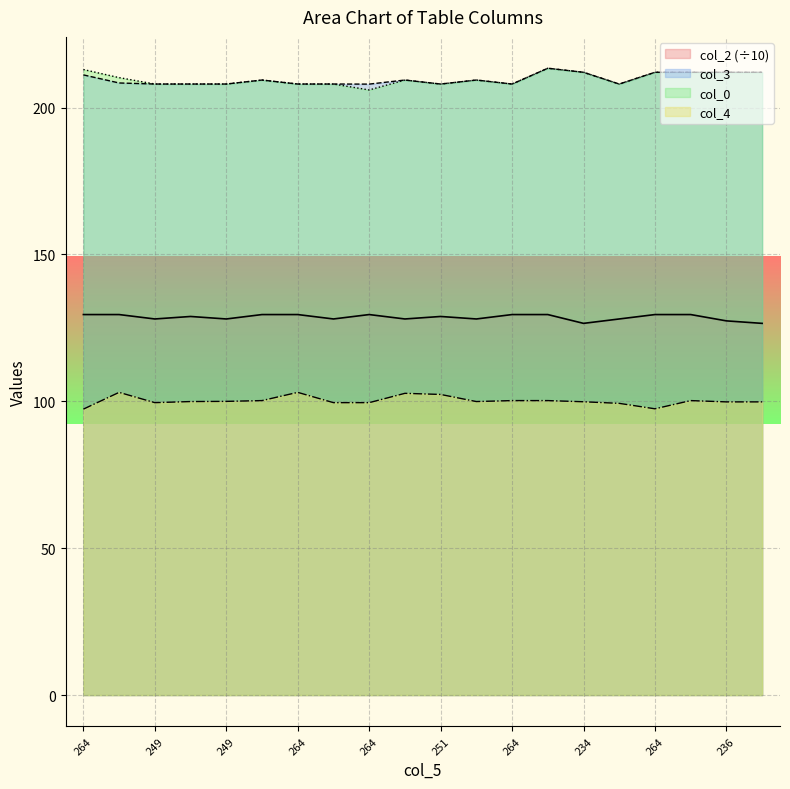

What is the average value of the col_2 series?

128.6